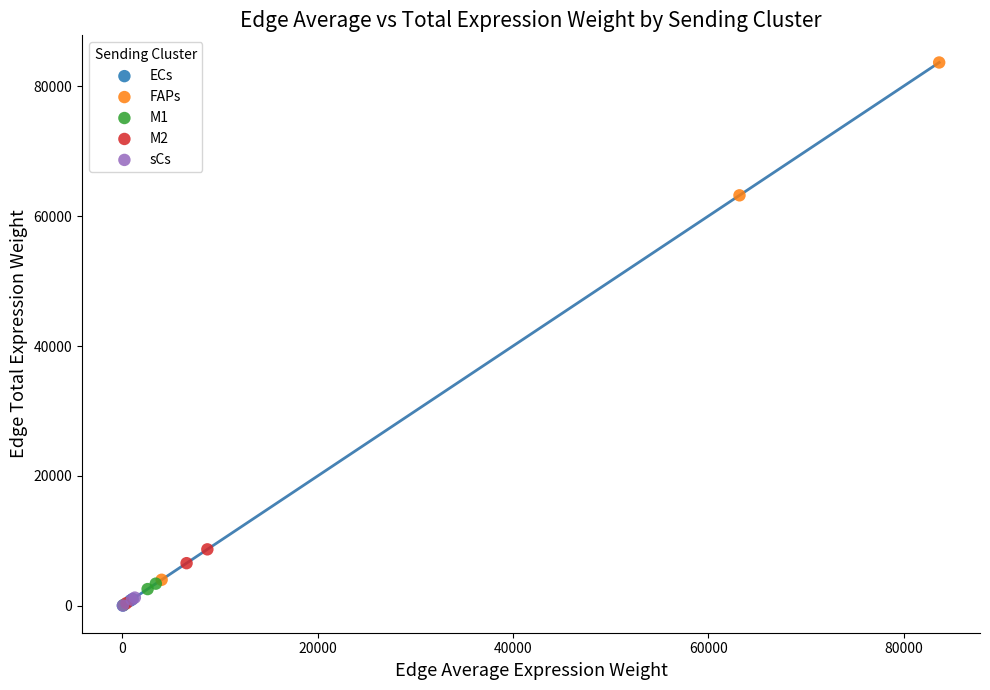

What are all the series names shown in the legend?

ECs, FAPs, M1, M2, sCs